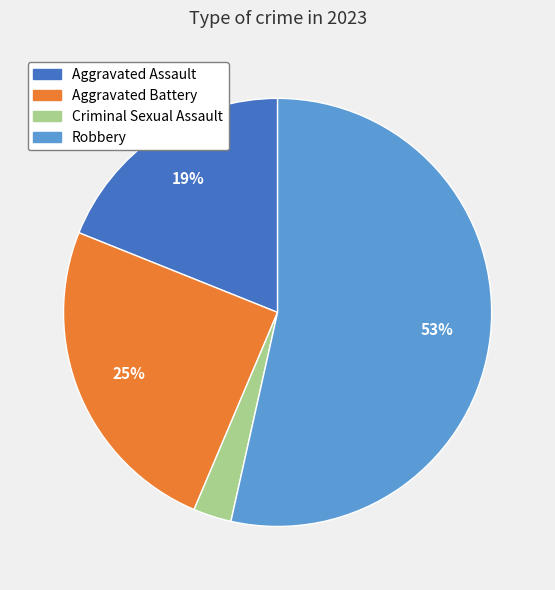

The Aggravated Battery slice represents 25% of the pie. True or false?

True